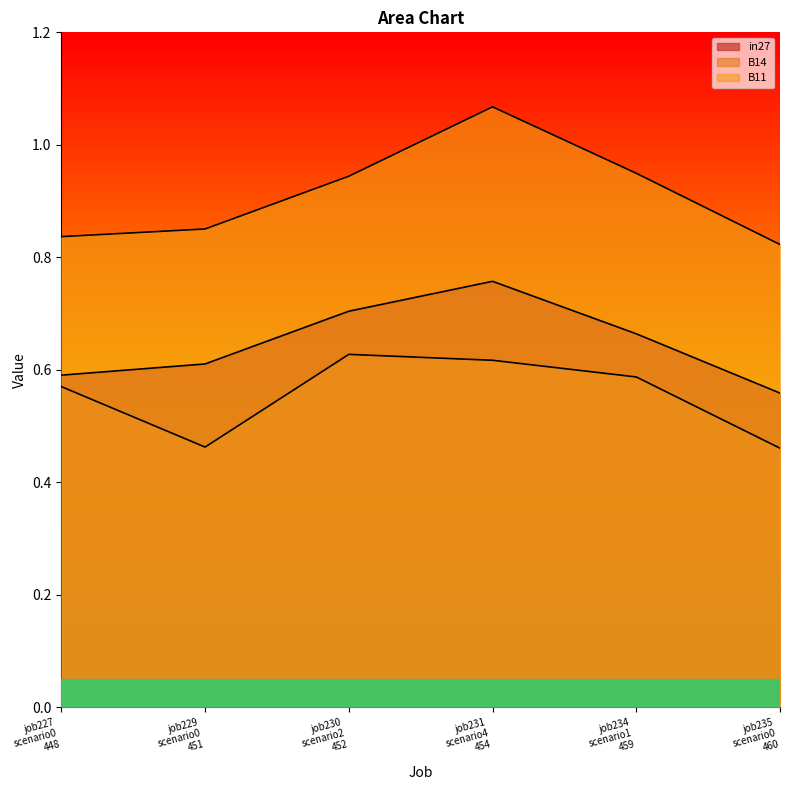

Does the chart have visible grid lines?

No